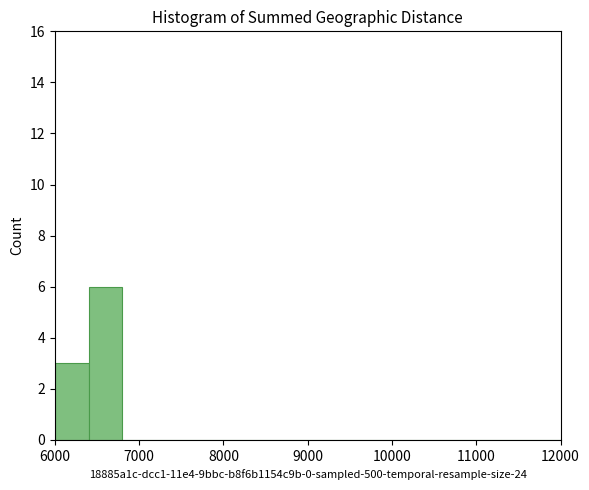

Reading left to right, list every bar in this chart as the range it spans on the x-axis followed by its height. The values are not printed on the chart, so give them approximately, as read against the axis.

6000 to 6400: 3
6400 to 6800: 6
6800 to 7200: 0
7200 to 7600: 0
7600 to 8000: 0
8000 to 8400: 0
8400 to 8800: 0
8800 to 9200: 0
9200 to 9600: 0
9600 to 10000: 0
10000 to 10400: 0
10400 to 10800: 0
10800 to 11200: 0
11200 to 11600: 0
11600 to 12000: 0